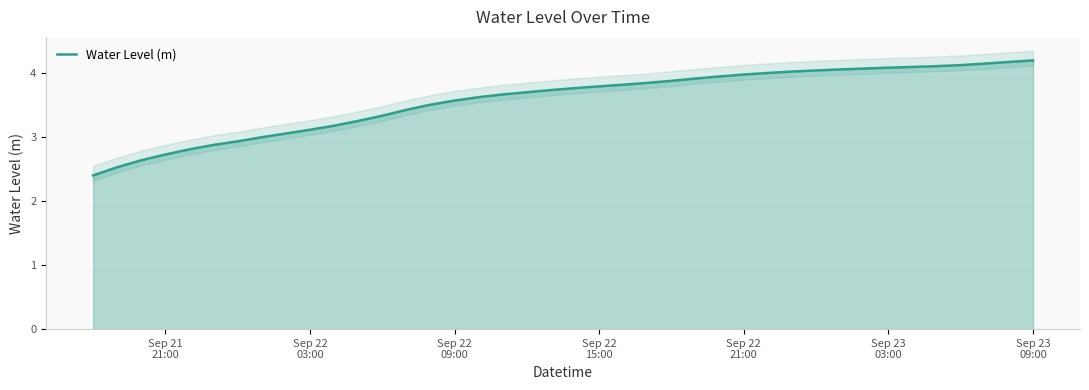

What is the minimum value shown in the chart?

2.4